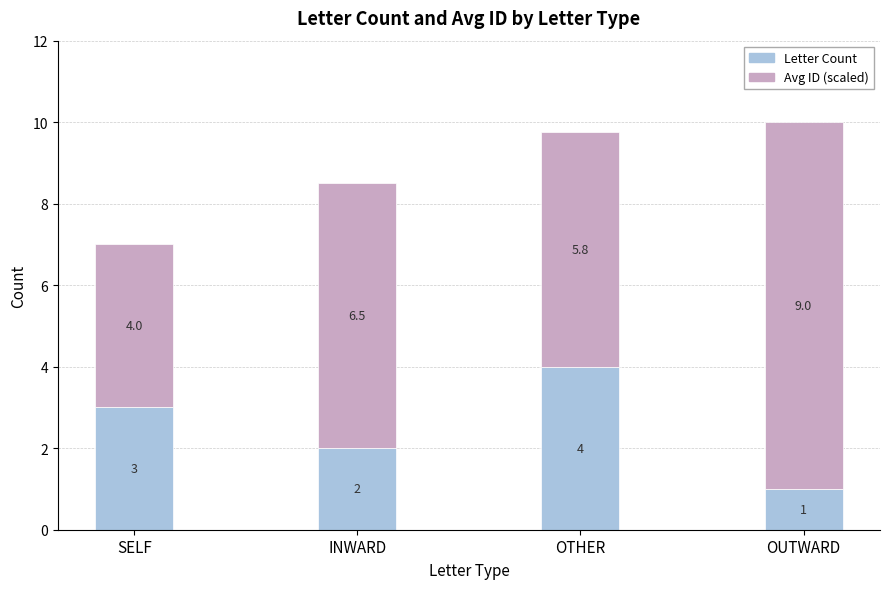

Which category has the lowest value in the Letter Count series?

OUTWARD